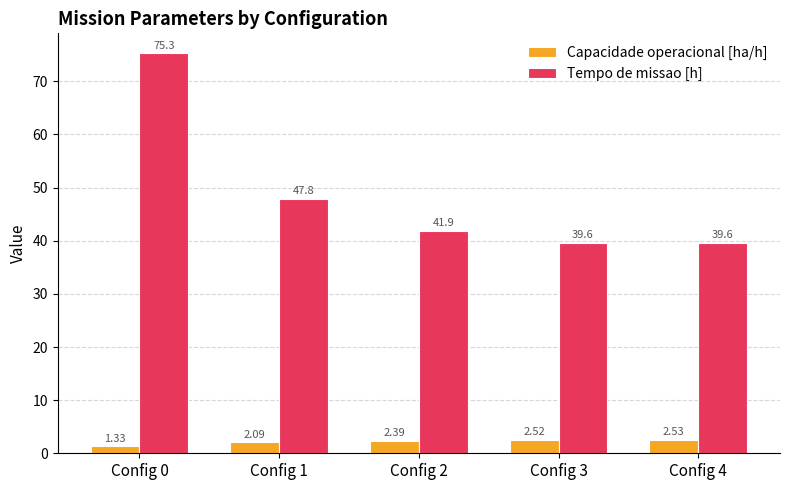

Which series has the widest spread of values?

Tempo de missao [h]